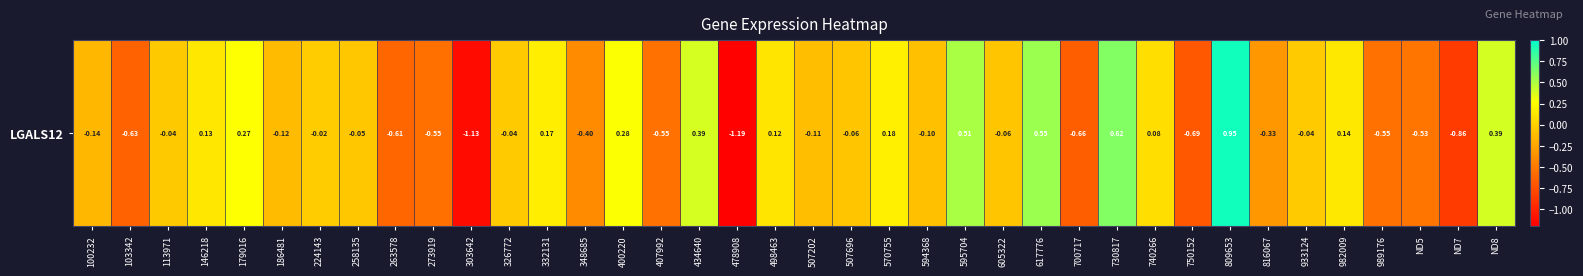

The chart shows a value of -0.1 at 258135. True or false?

False